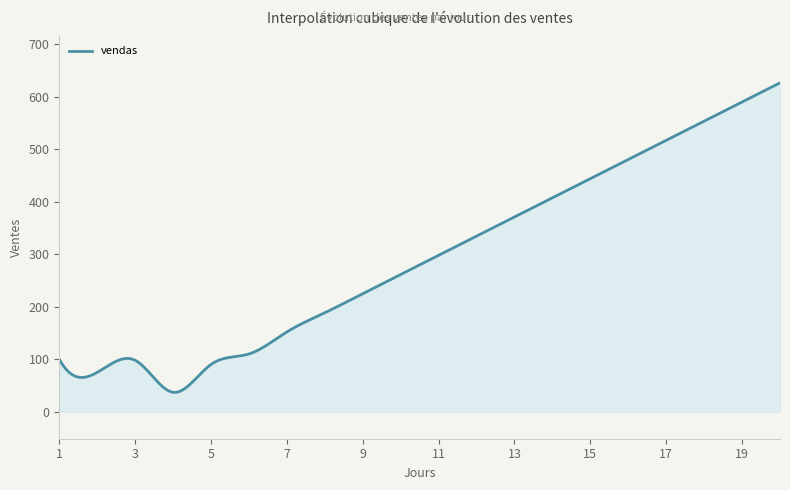

What is the minimum value shown in the chart?

36.8